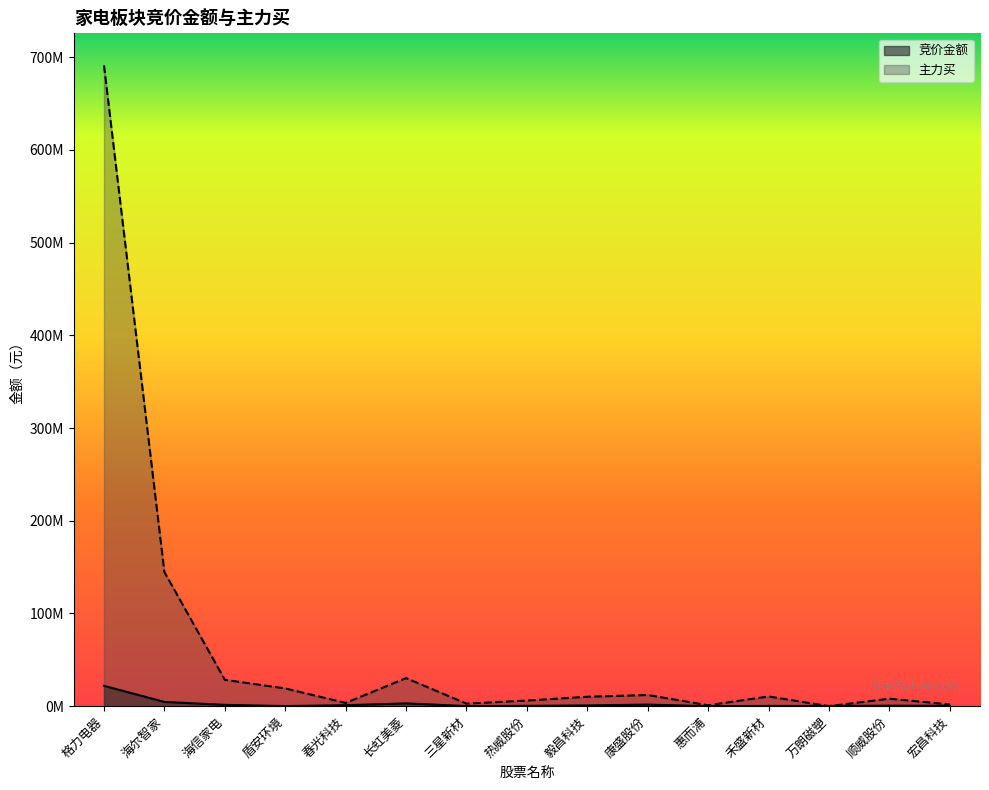

How many lines are shown in the chart?

2